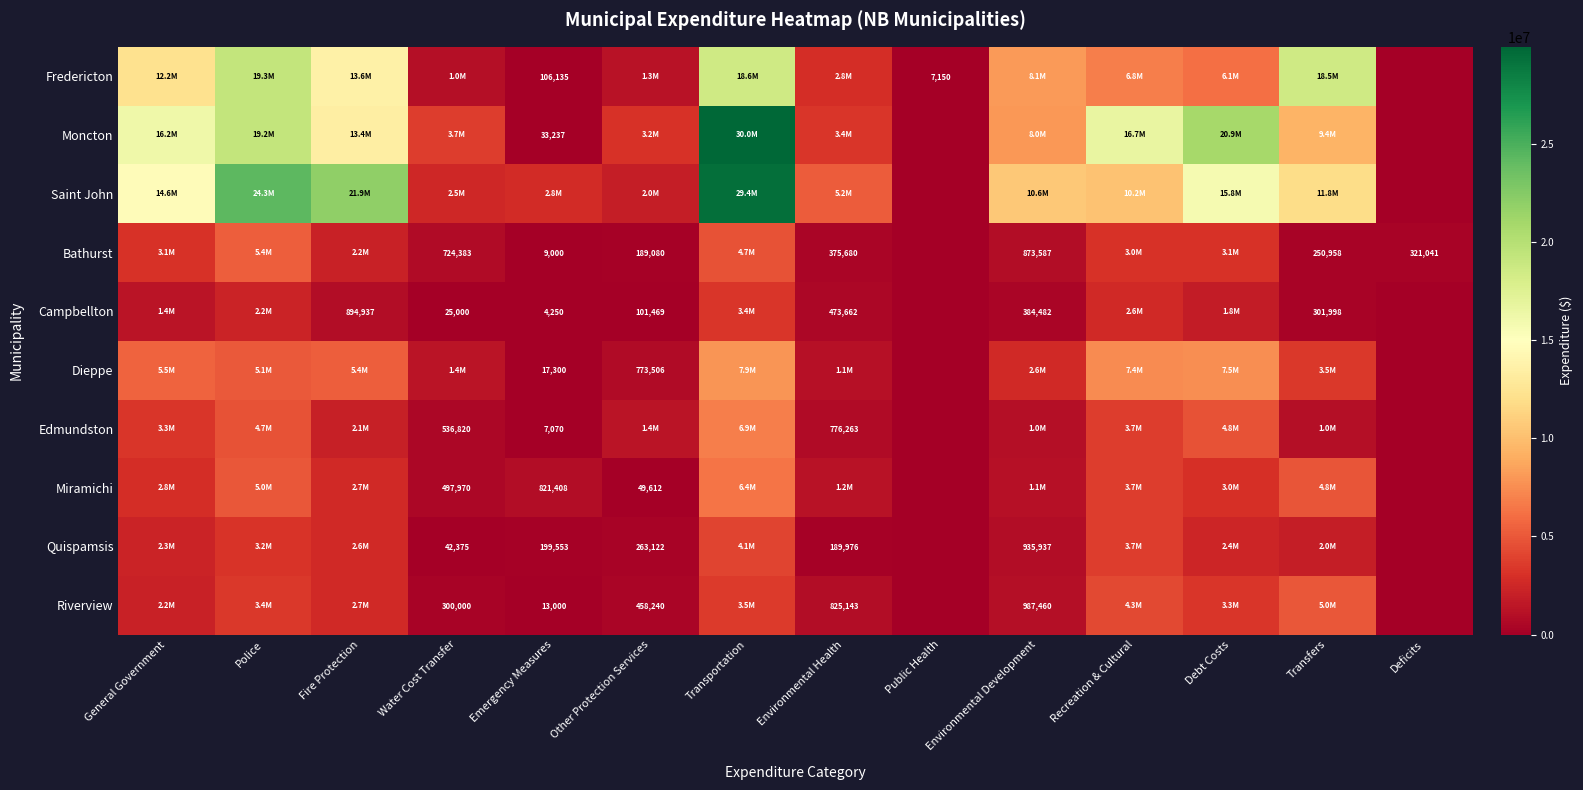

What is the spread (max minus min) of values at Fire Protection?

21046601